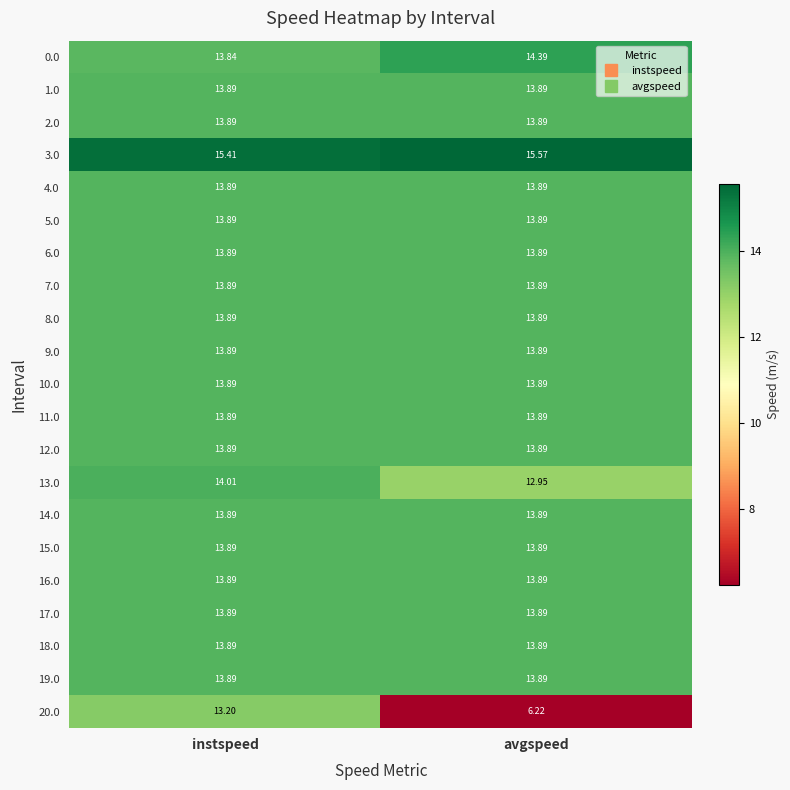

At which category does the chart reach its peak across all series?

avgspeed